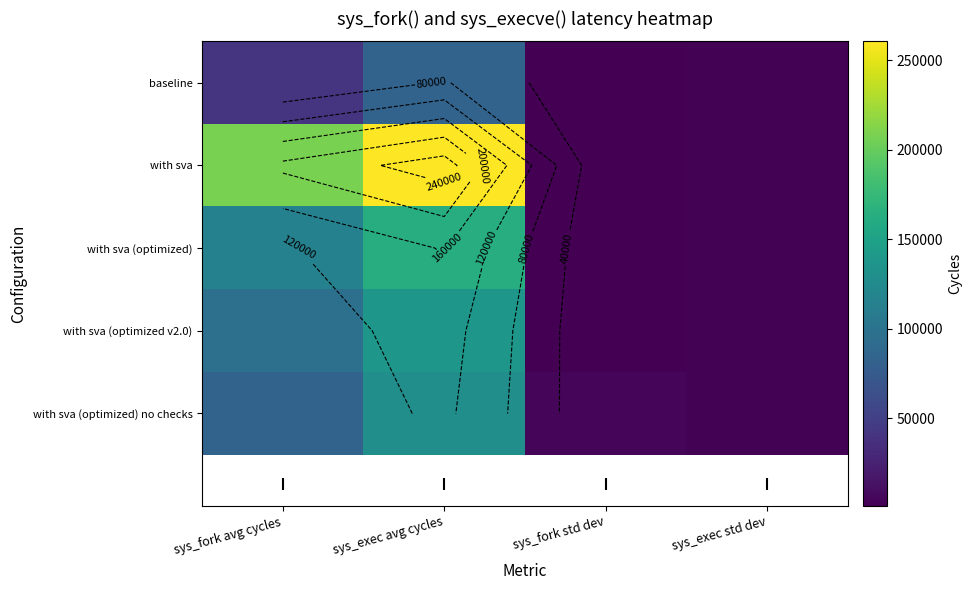

What is the sum of all baseline values?

126812.7